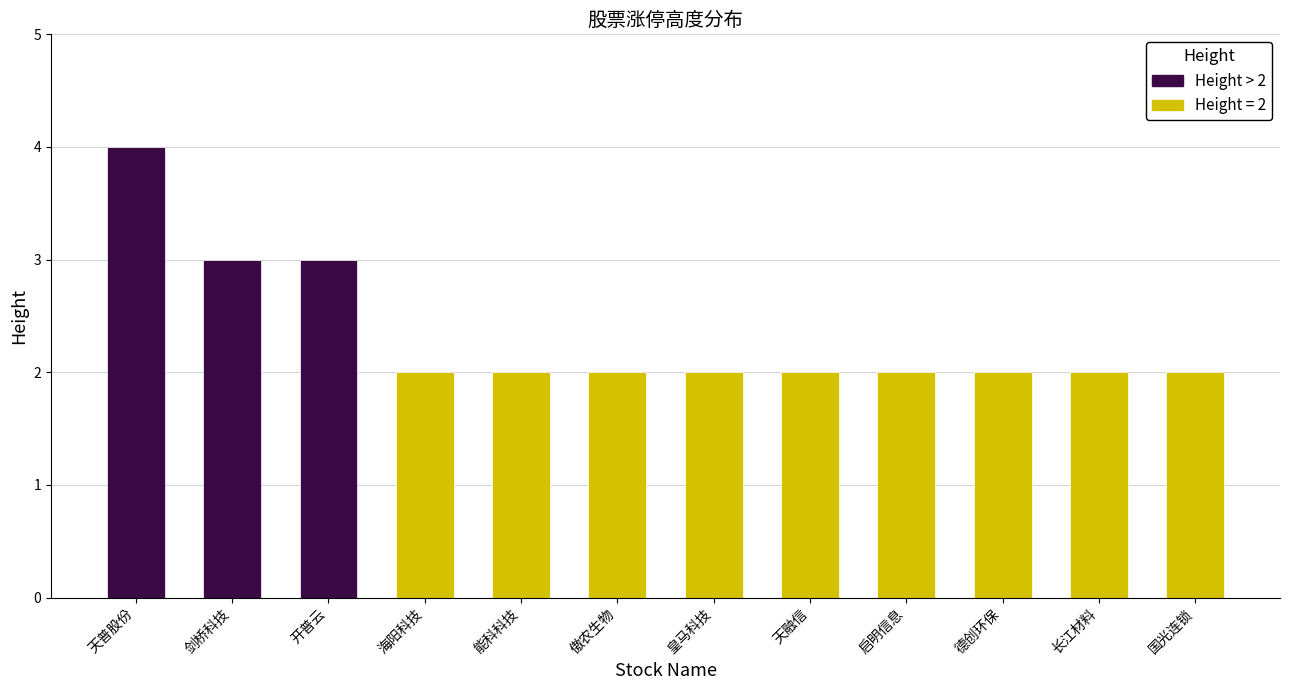

What is the label of the 1st bar from the left?

天普股份